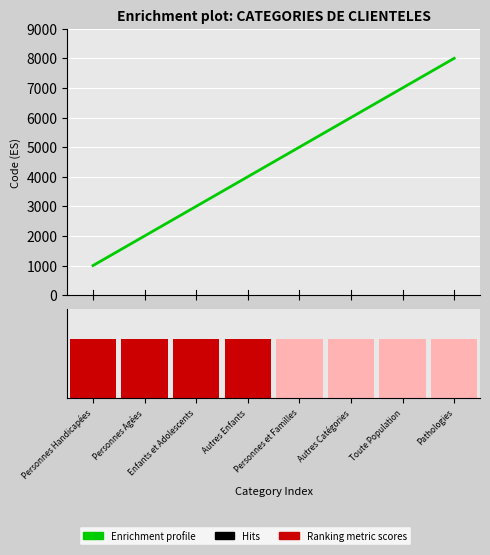

What are all the series names shown in the legend?

Enrichment profile, Ranking metric scores